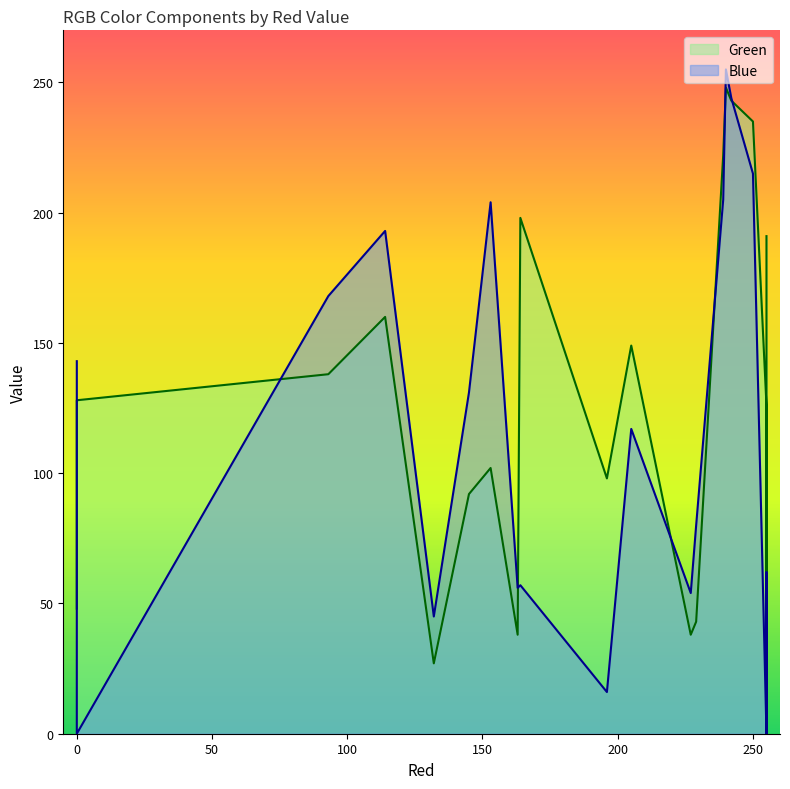

What are all the series names shown in the legend?

Green, Blue